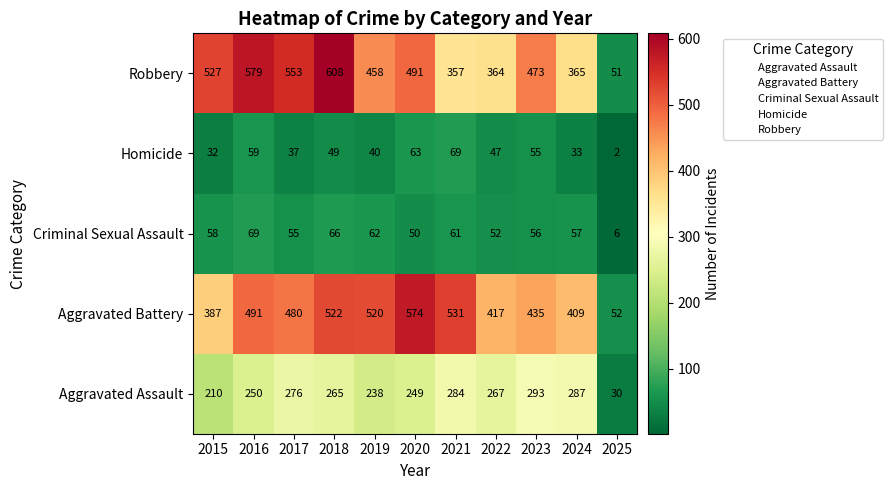

What is the average value of the Aggravated Battery series?

438